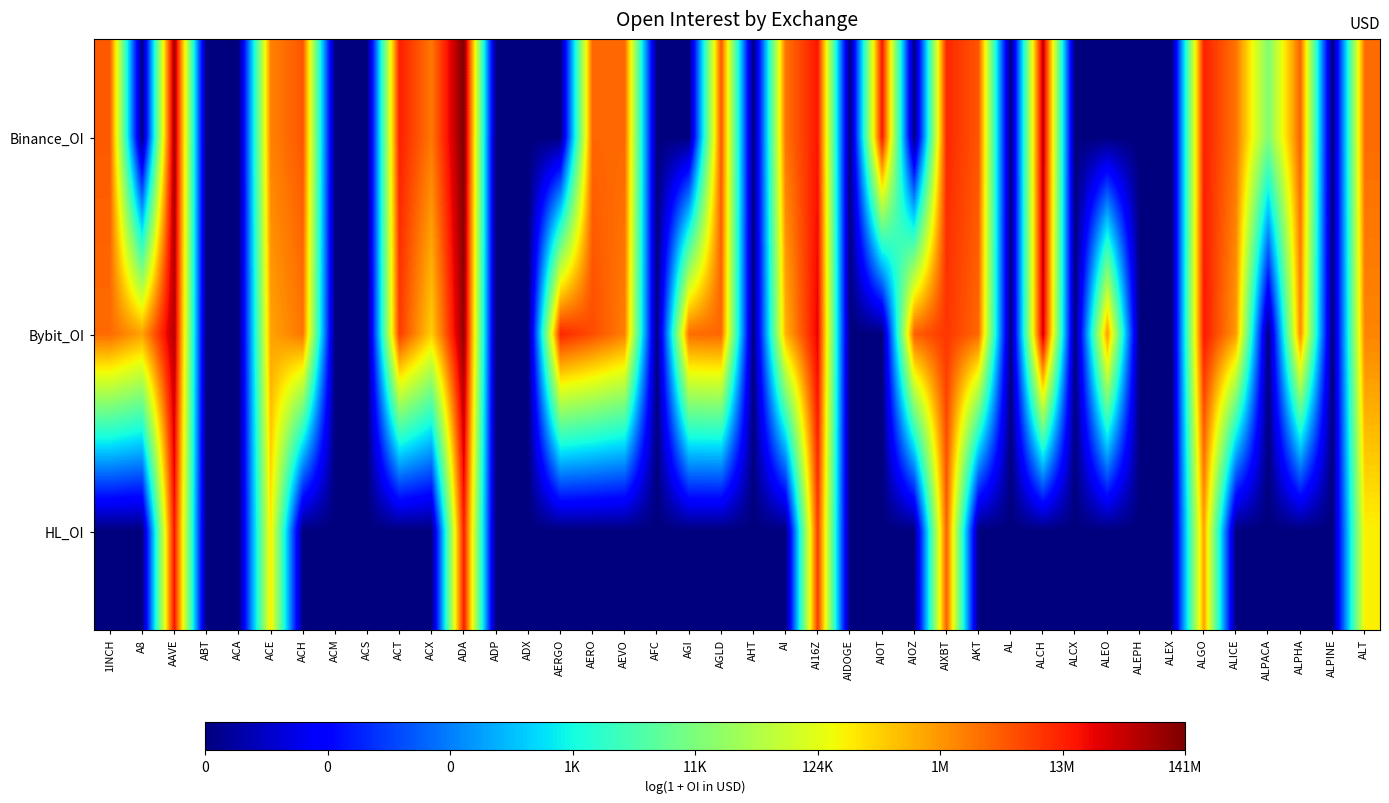

How many series are shown in this chart?

3